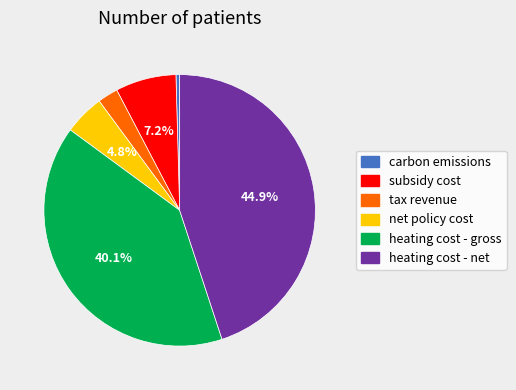

What percentage is the tax revenue slice, to the nearest percent?

2%